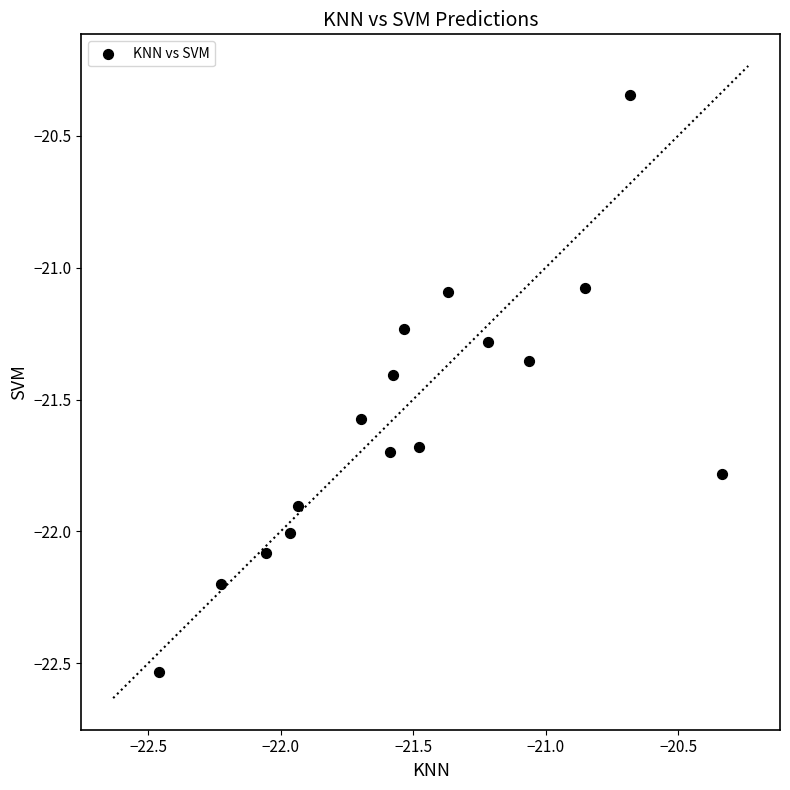

What is the range of Y values (max minus min)?

2.2